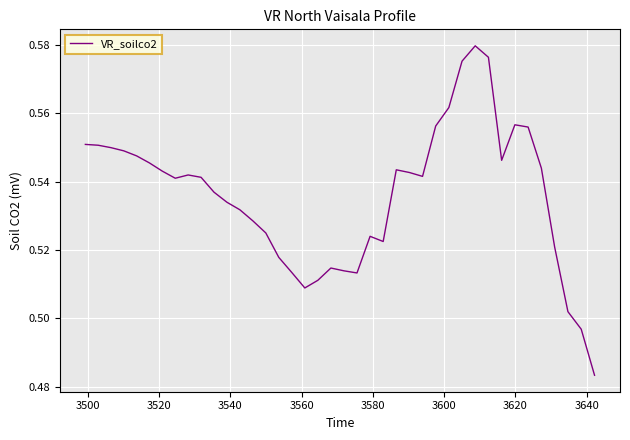

Is this an area chart (filled region under the line)?

No